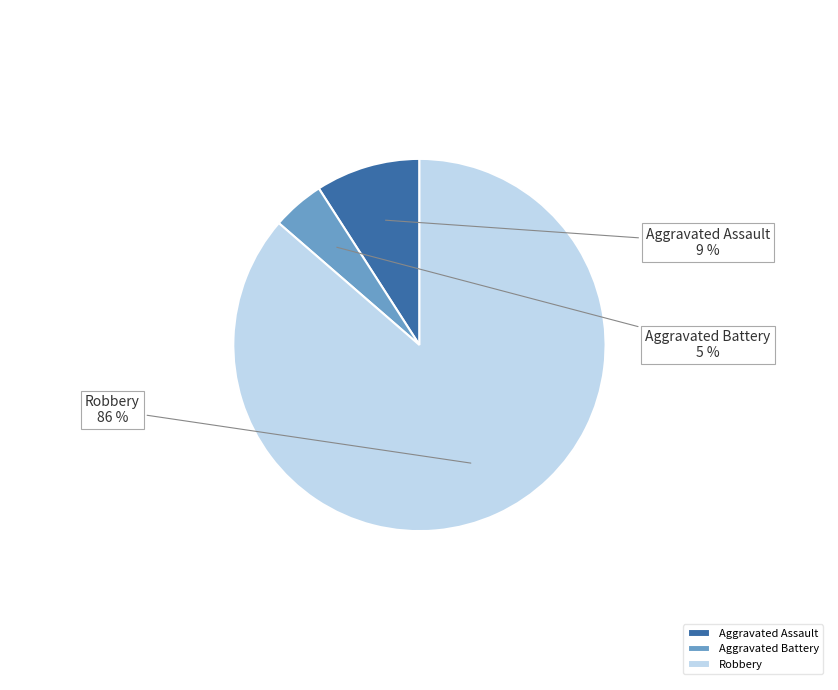

Does Robbery account for over 50% of the chart?

Yes